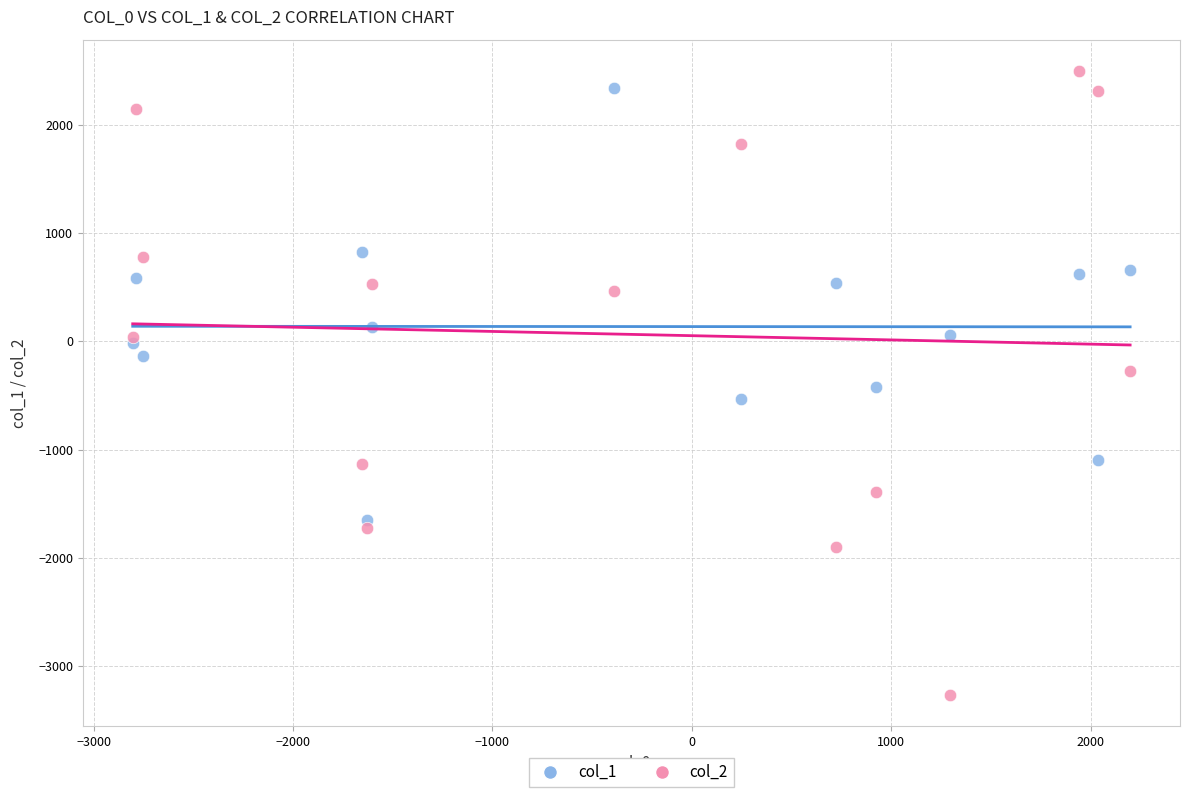

Which series contains the lowest Y value?

col_2